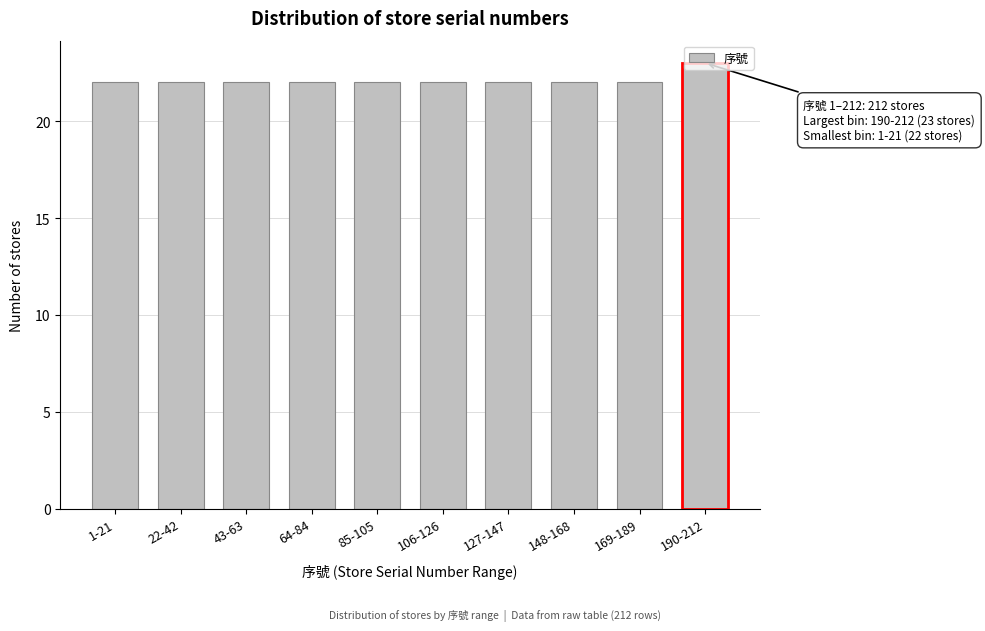

What is the average value?

22